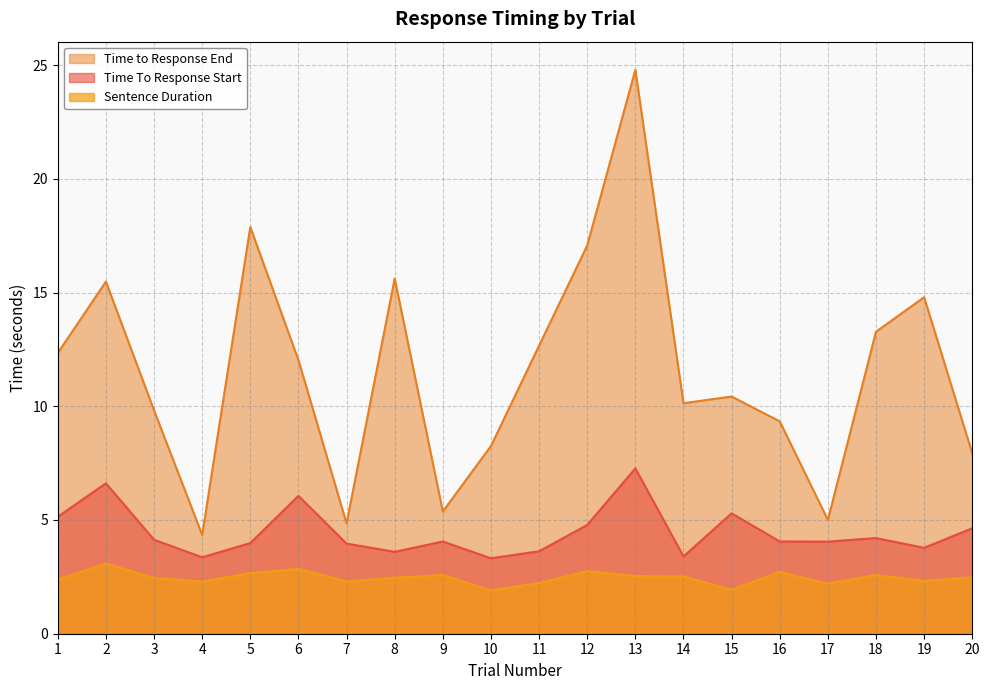

True or false: Time to Response End and Time To Response Start intersect in this chart.

False